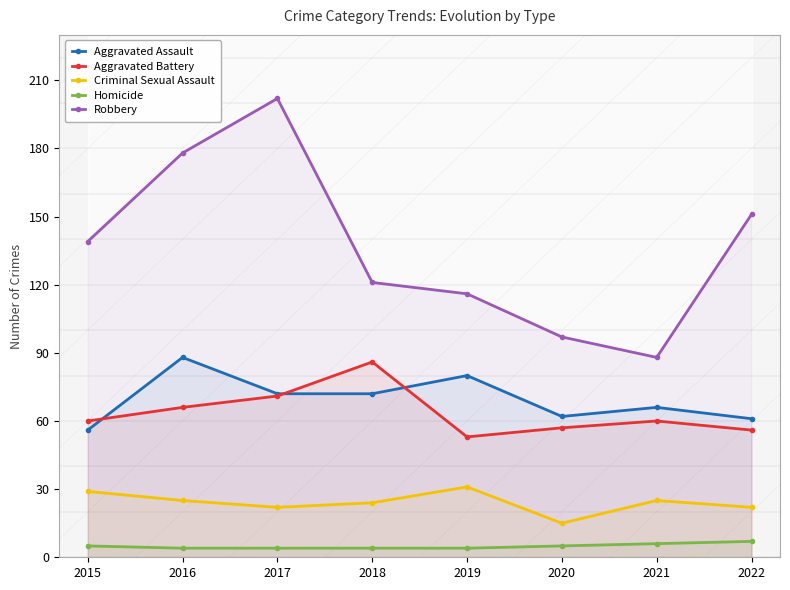

True or false: Aggravated Battery has a value of 133 at 2018.

False